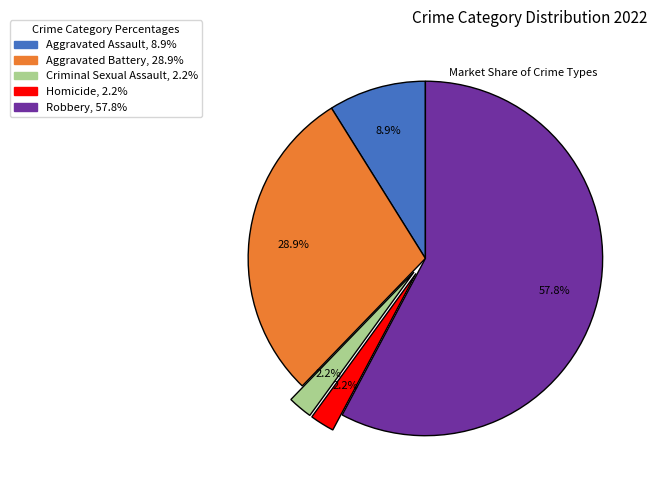

Between Criminal Sexual Assault and Aggravated Battery, which is larger?

Aggravated Battery